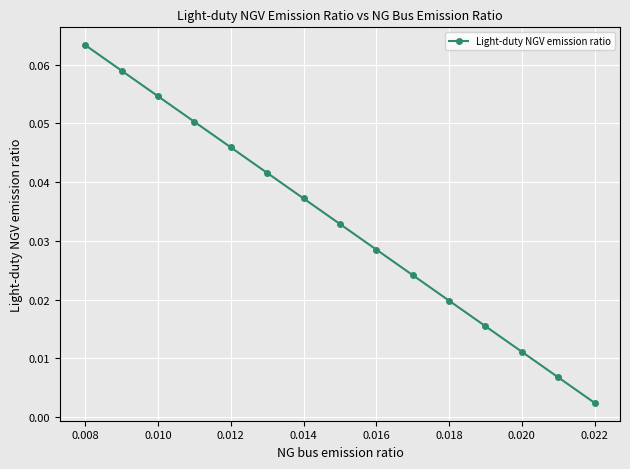

True or false: the data has more than 0 interior local peaks.

False